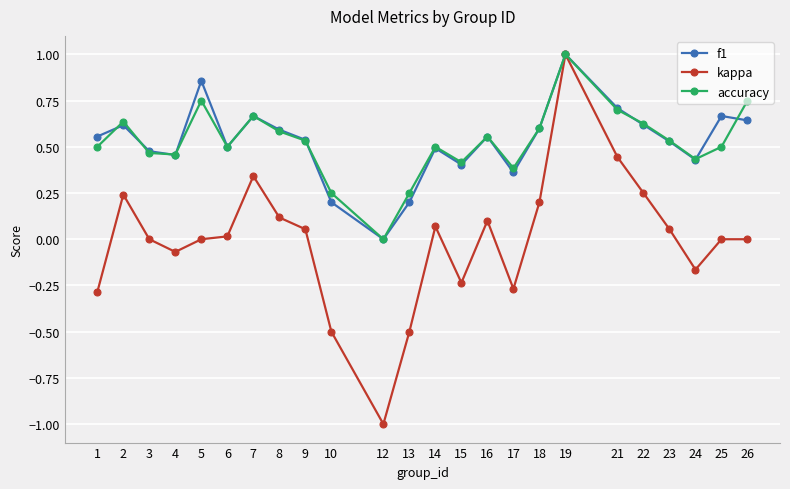

What are all the series names shown in the legend?

f1, kappa, accuracy